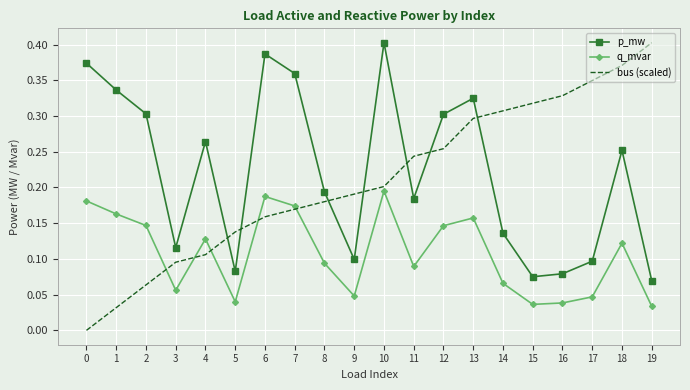

What is the total value across all series at 18?

0.7